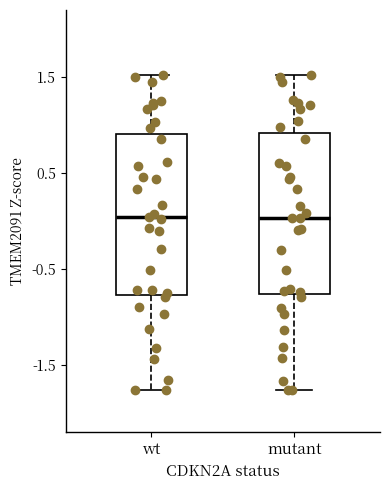

Reading left to right, read every box against the y-axis: the position of its median line, the range the box covers, and the ends of its whiskers. The values are not printed on the chart, so give them approximately, as read against the axis.

wt: median 0.0, box -0.8 to 0.9, whiskers -1.8 to 1.5
mutant: median 0.0, box -0.8 to 0.9, whiskers -1.8 to 1.5